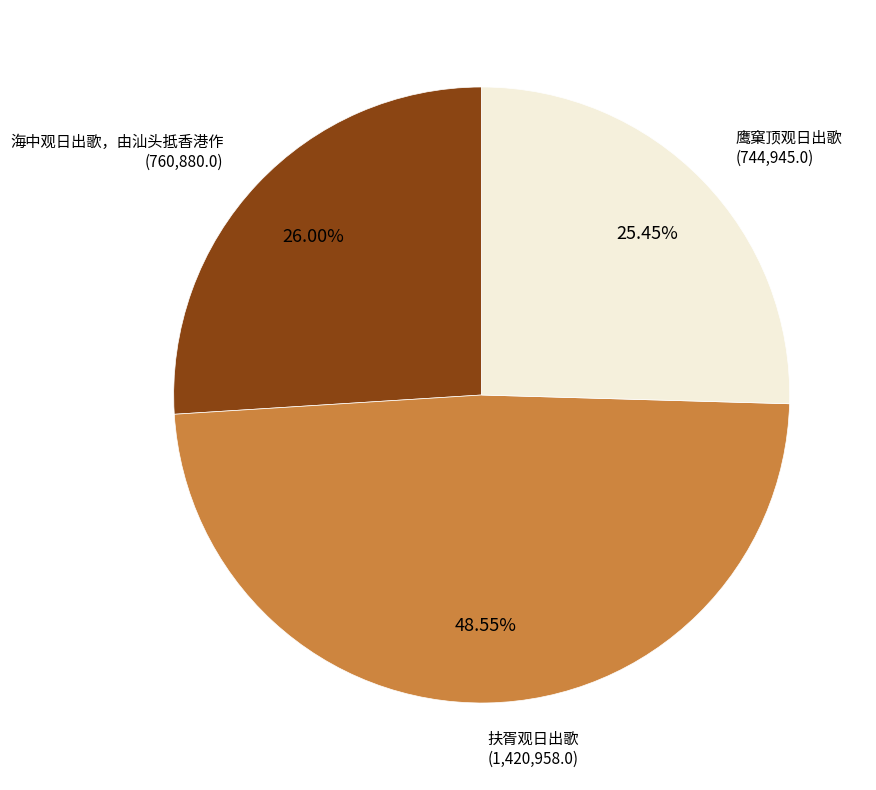

Does any single category account for the majority?

No